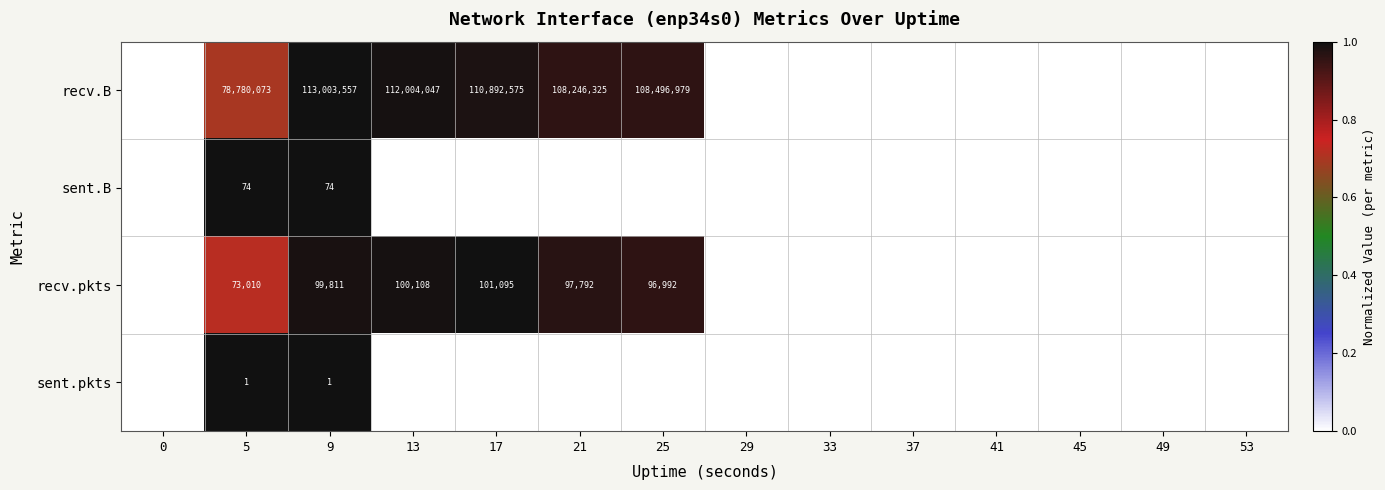

The value of recv.pkts at 5 is 0.5. True or false?

False